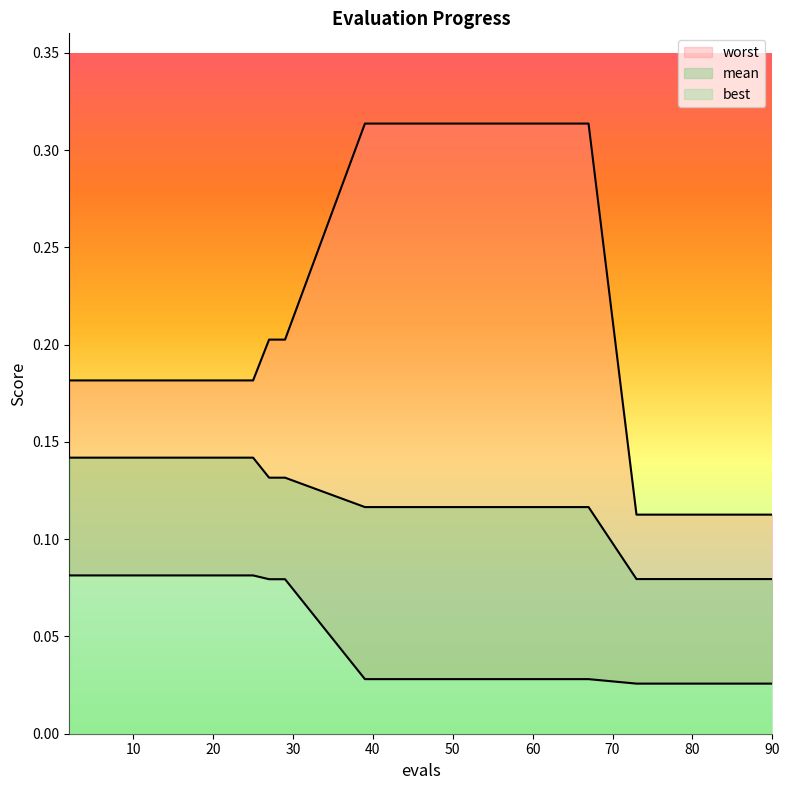

Rank the series at 2 from lowest to highest value.

best, mean, worst